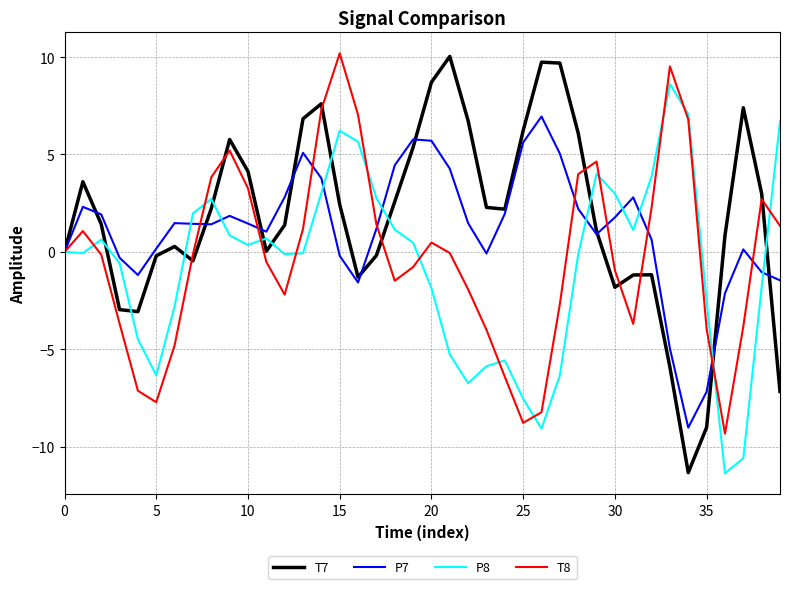

Which series has the widest spread of values?

T7